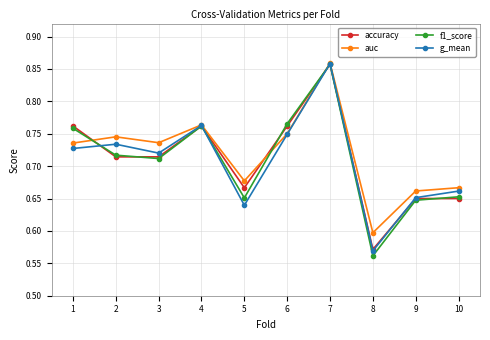

What is the total value across all series at 8?

2.3